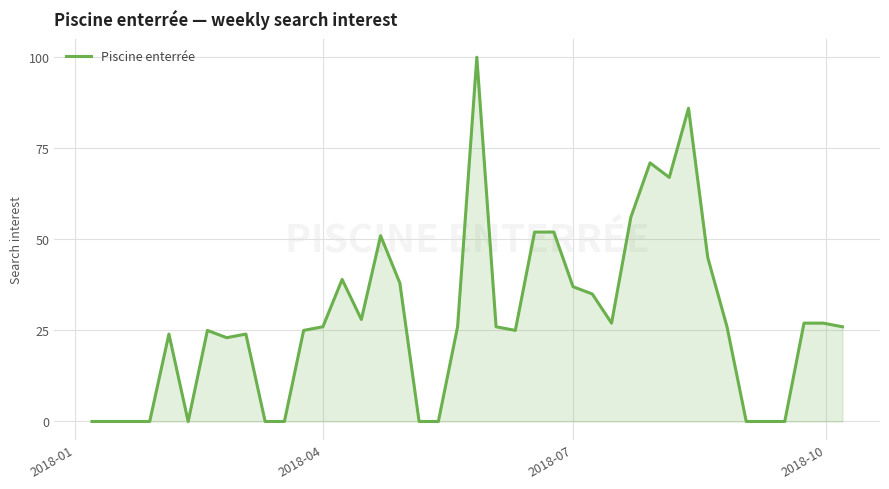

What is the sum of all values?

1114